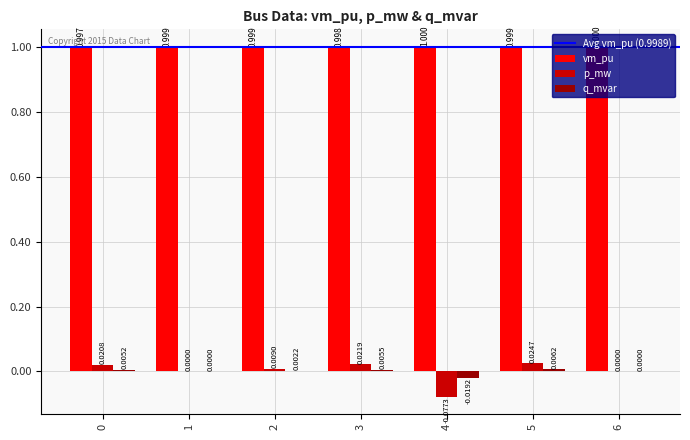

Count the number of data series in this chart.

3